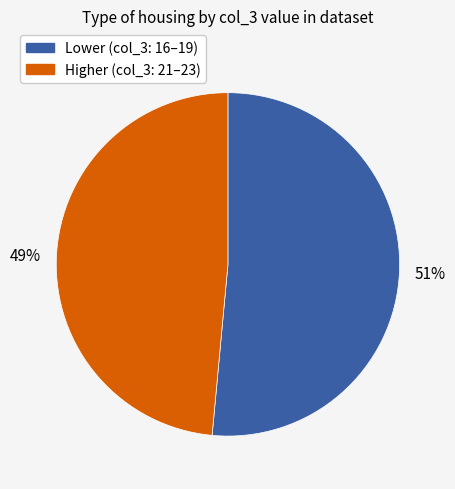

To the nearest percent, what is the average slice percentage?

50%